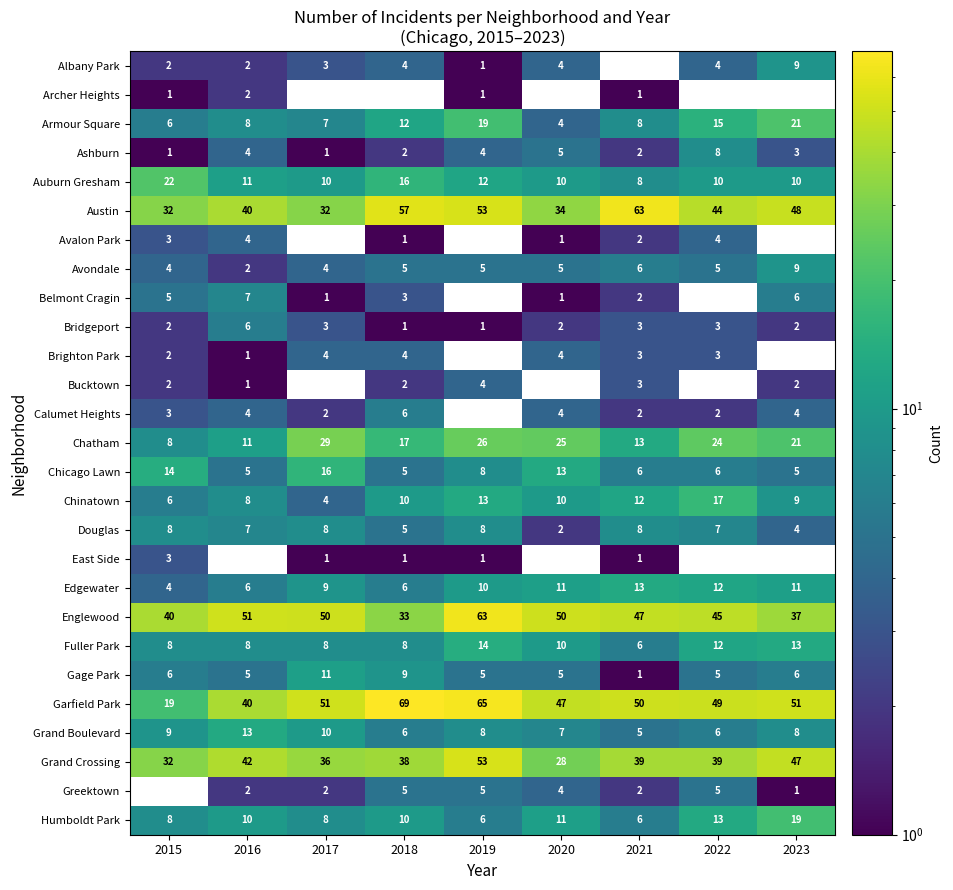

How many data points does each series have?

9